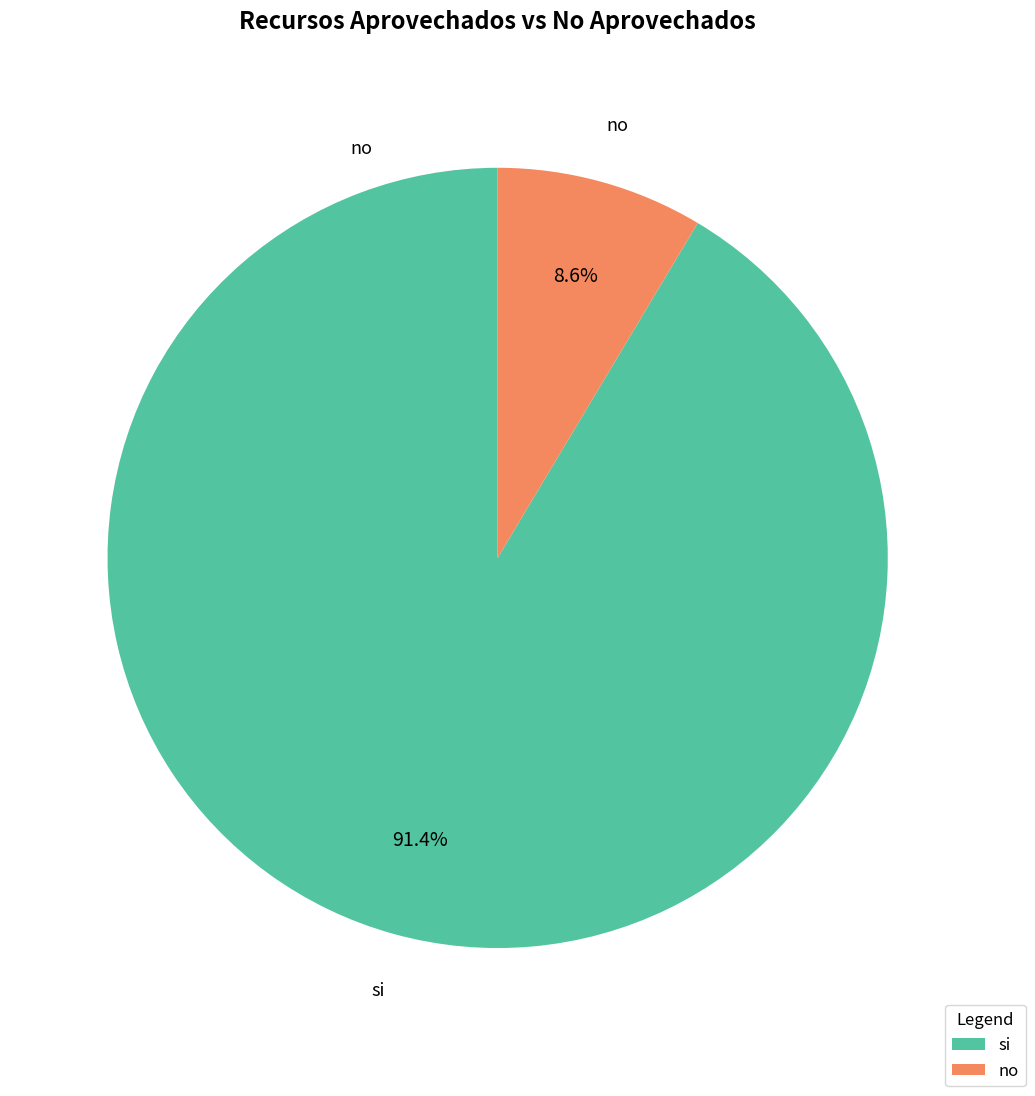

What percentage is NOT represented by si?

8.6%